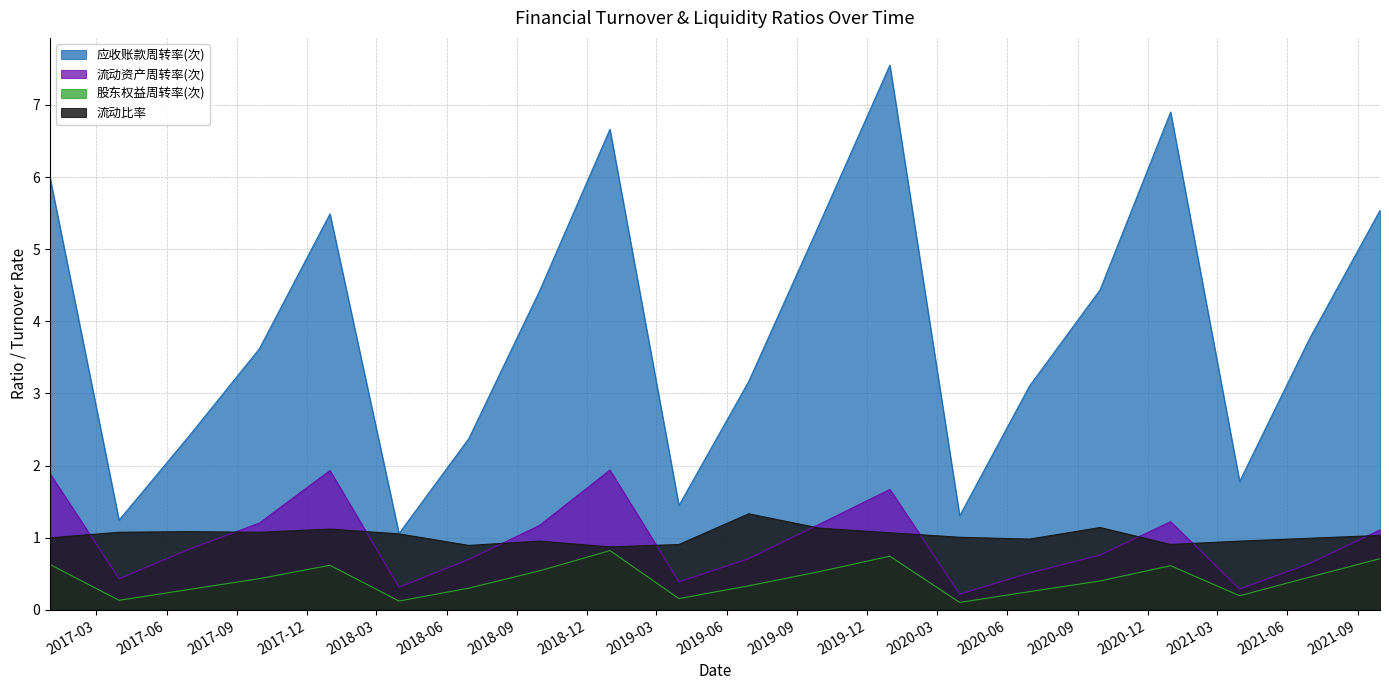

How many 股东权益周转率(次) values are between 0 and 1?

20